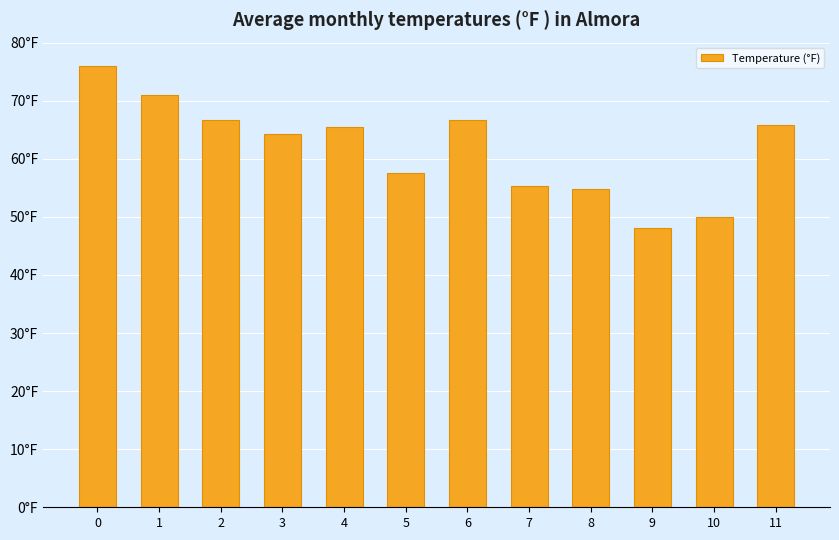

Where is the data nearest to the value 62?

3